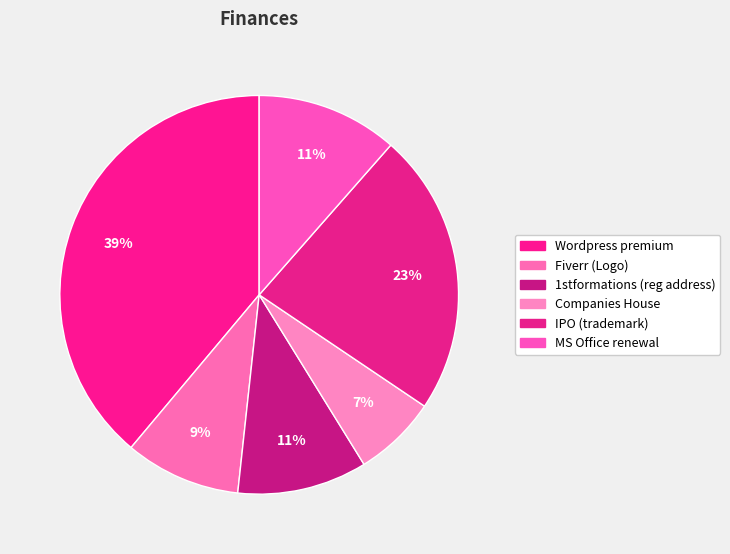

What is the change in value from Wordpress premium to IPO (trademark)?

-118.0